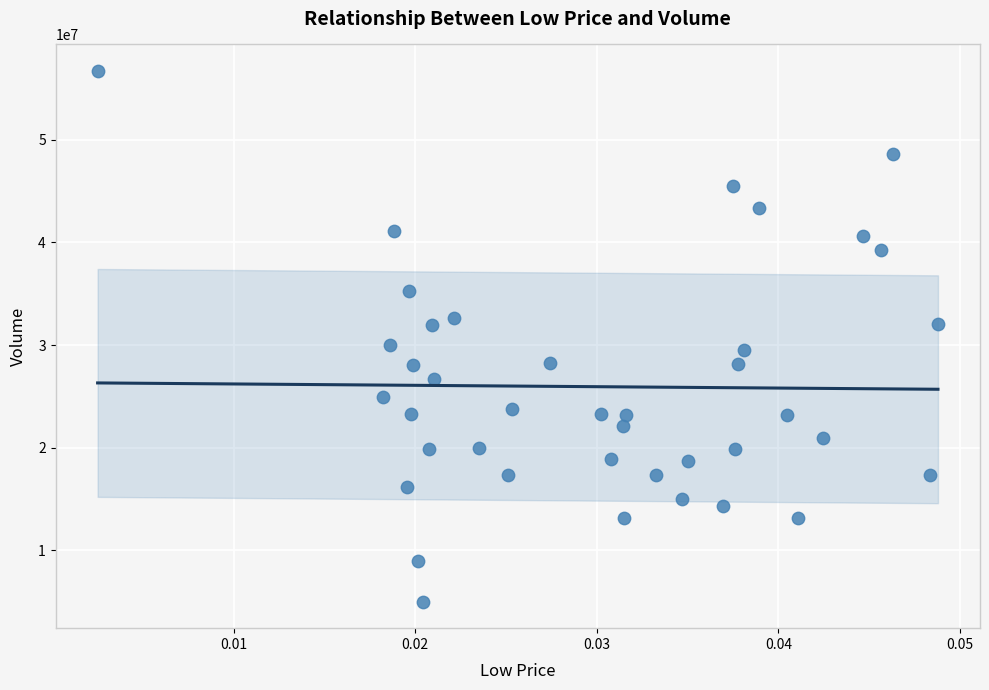

What is the range of Y values (max minus min)?

51682184.2